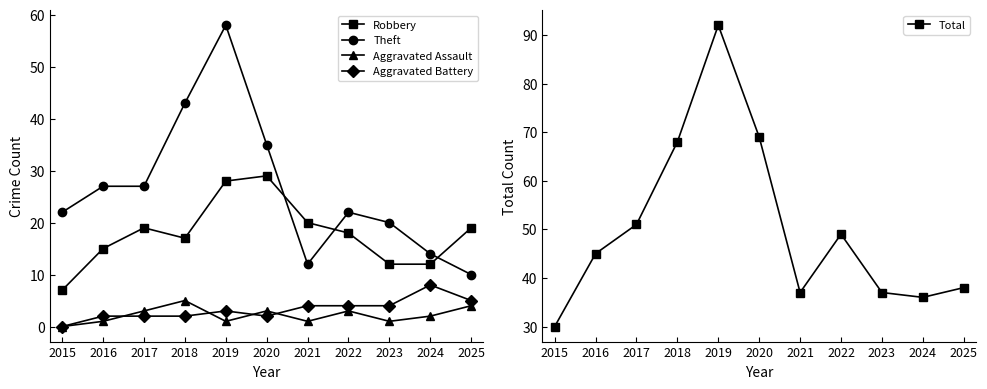

In Total, how many points are higher than both neighbors (excluding endpoints)?

2